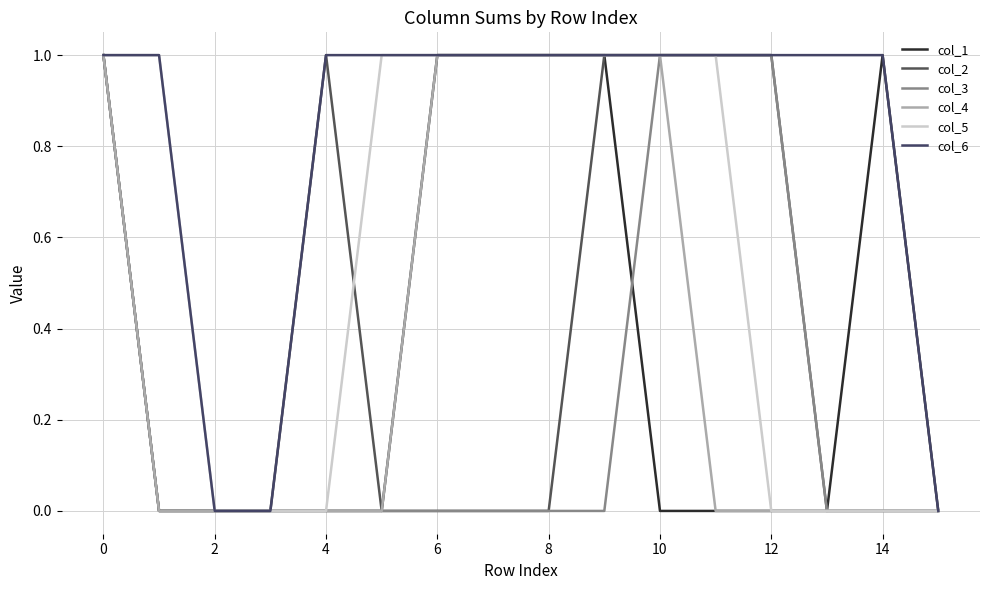

Does the chart have visible grid lines?

Yes